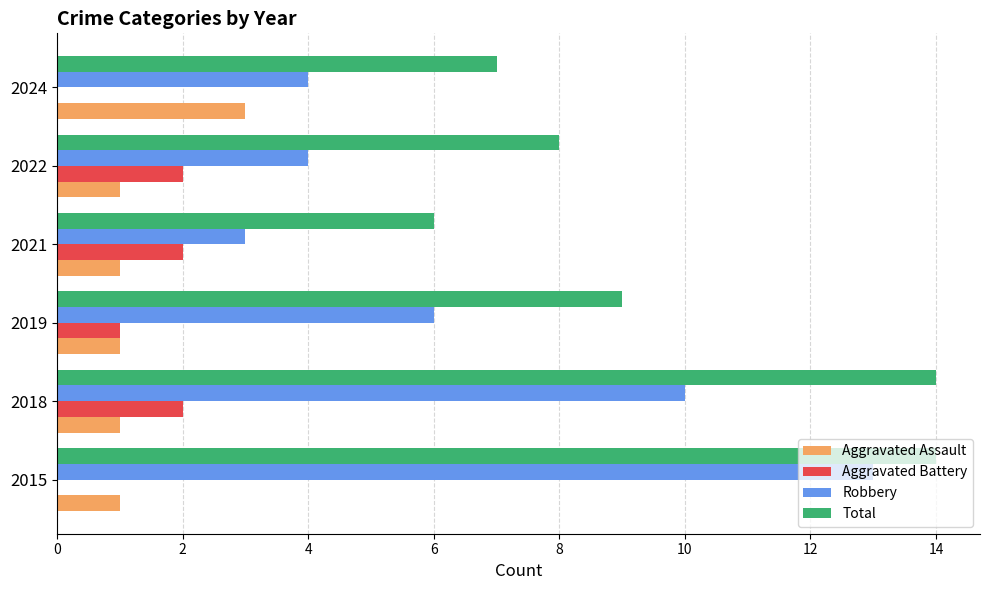

The Aggravated Assault series shows 0 at 2019. True or false?

False